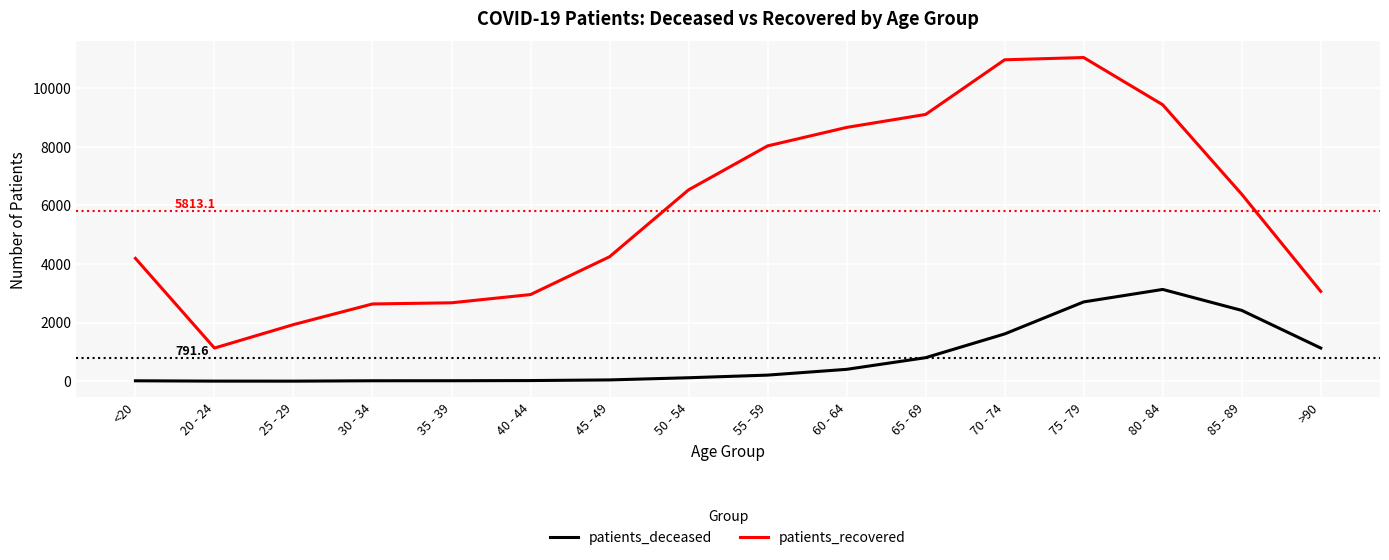

What is the maximum value for patients_recovered?

11047